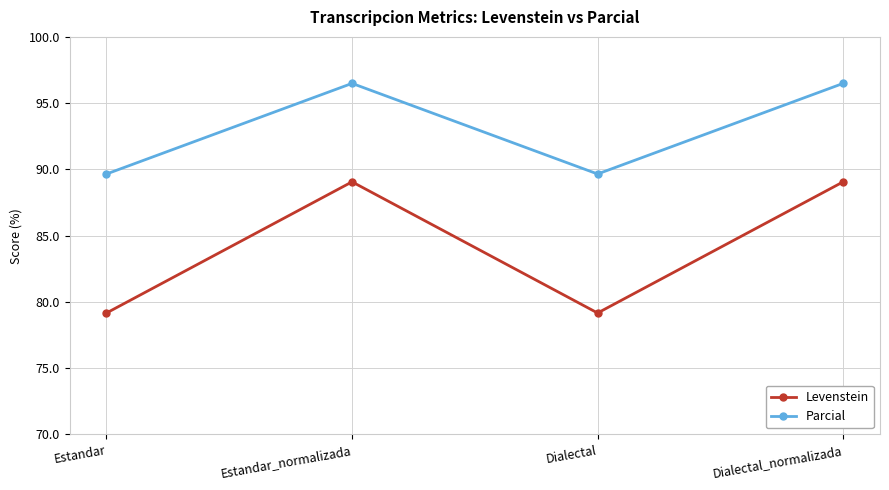

What is the minimum value for Levenstein?

79.2